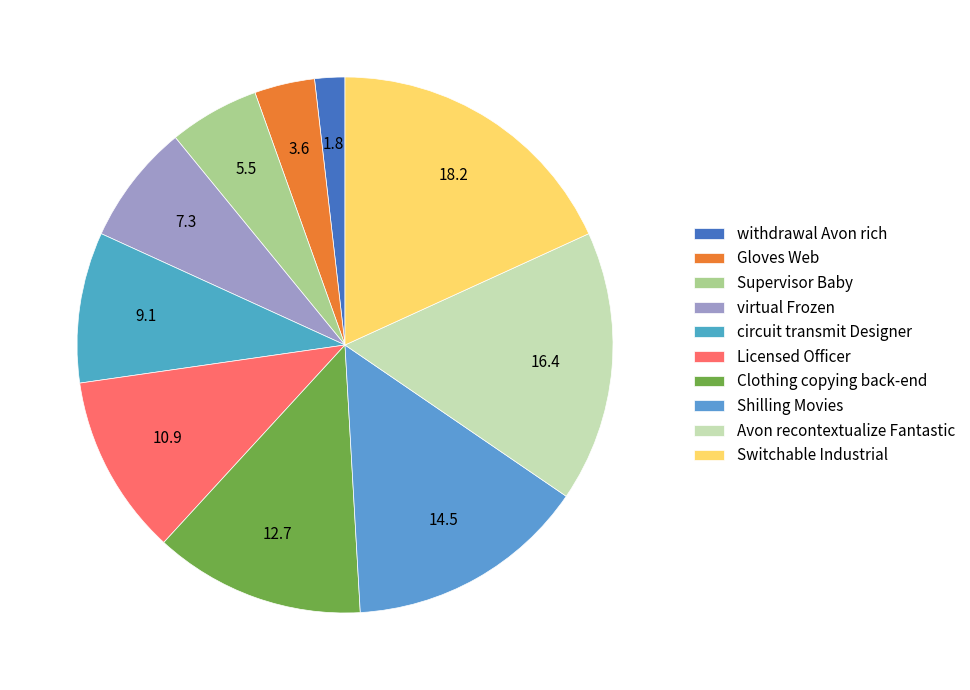

Do Shilling Movies and virtual Frozen together represent more than half of the pie?

No